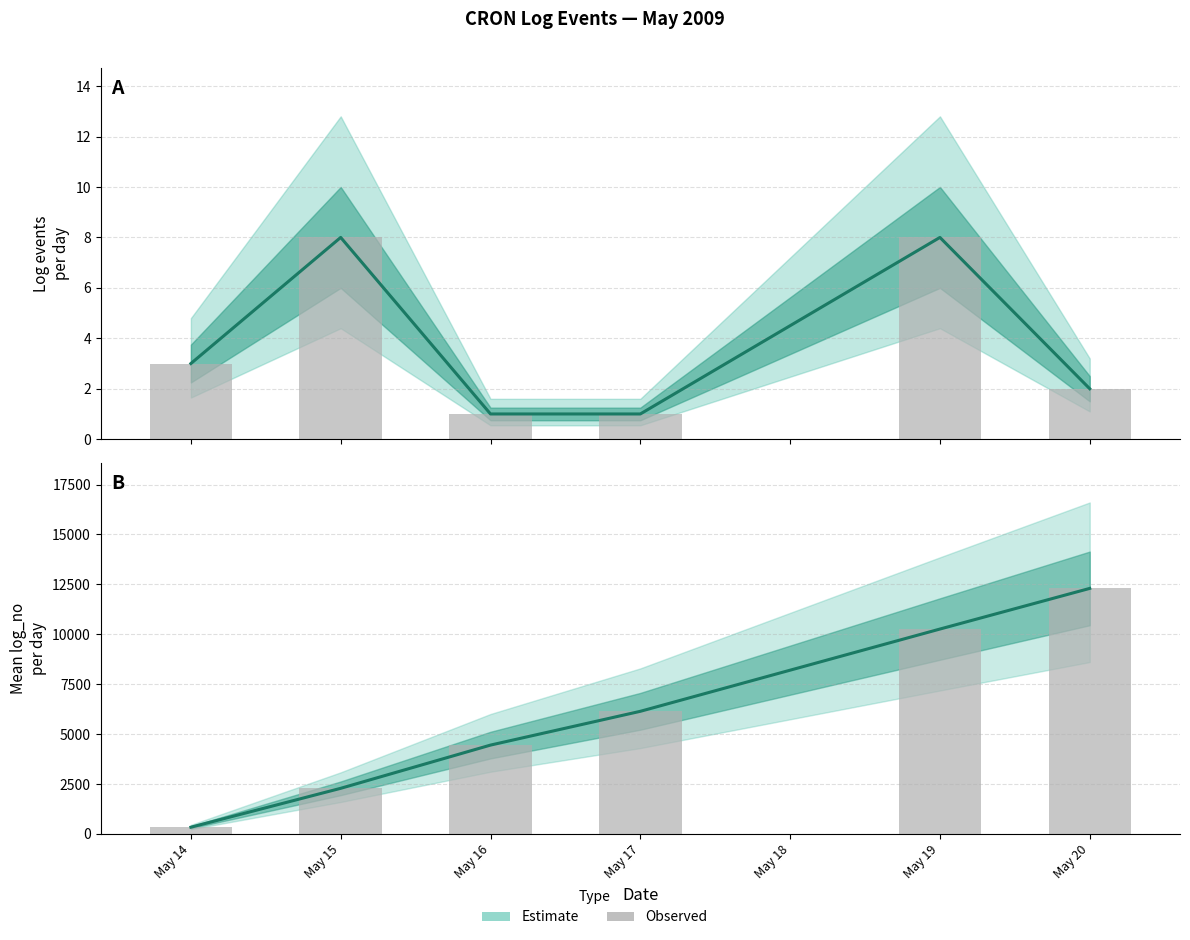

How many values in the Observed count series exceed 3?

2